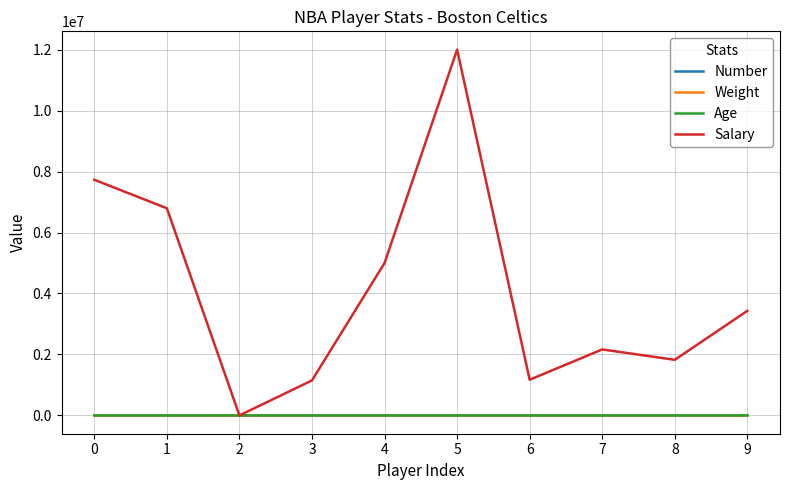

What is the approximate value of Weight at 9, to the nearest 10?

220